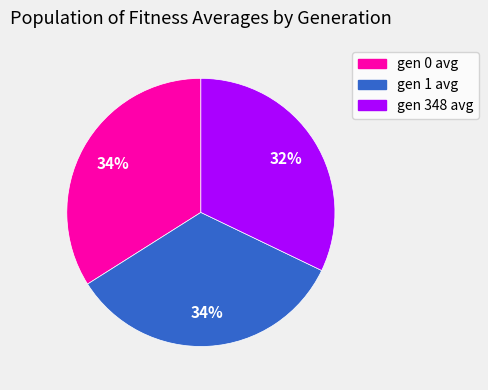

To the nearest percent, what percentage of the pie is gen 1 avg?

34%